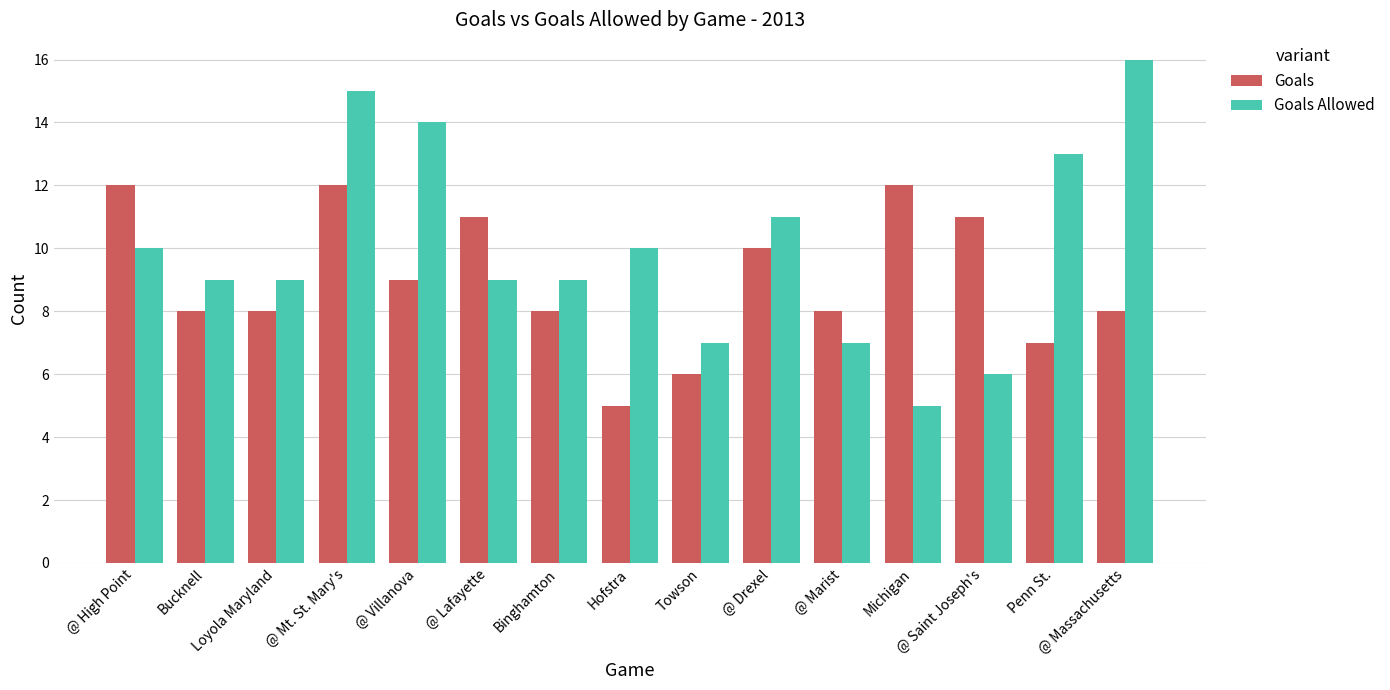

What is the label of the 3rd bar from the left?

Loyola Maryland